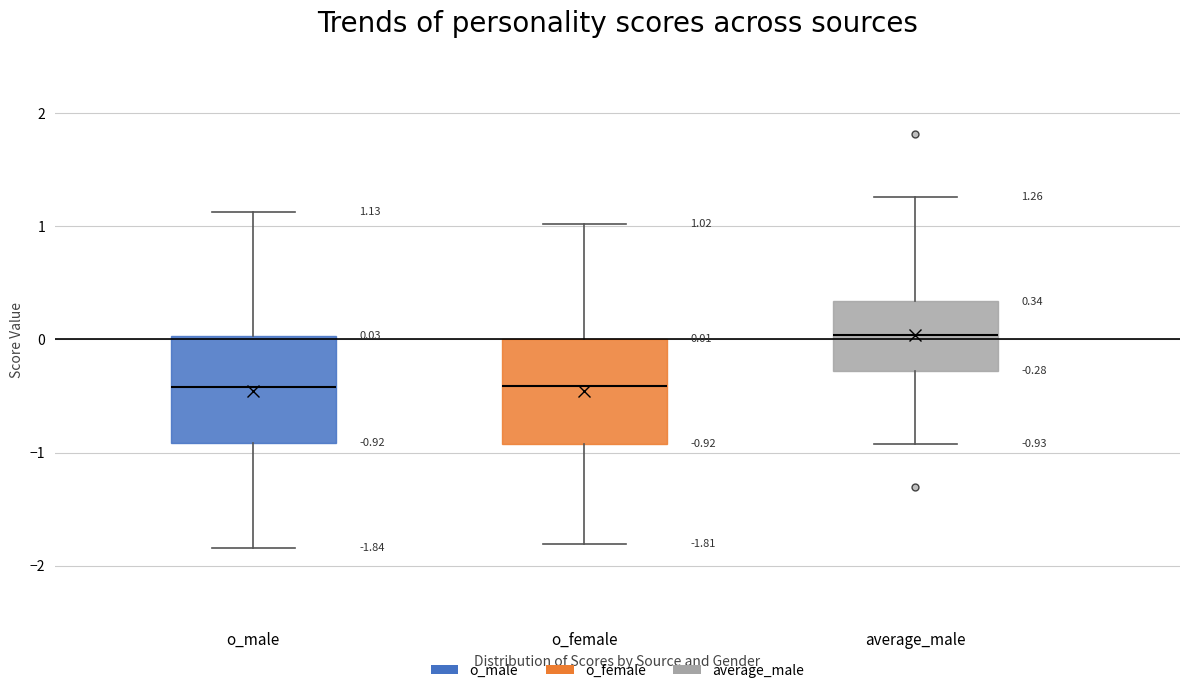

Which box has the highest median line?

average_male